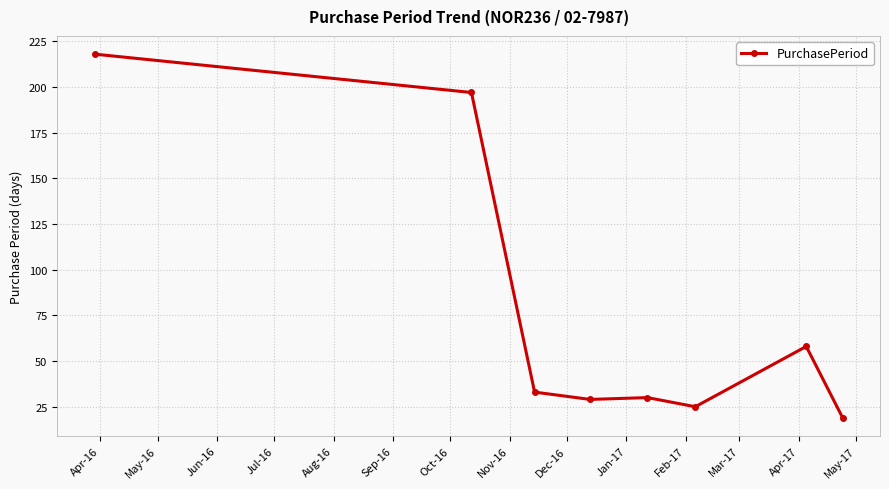

Reading right to left, what are all the values shown in this chart?

19	58	25	30	29	33	197	218